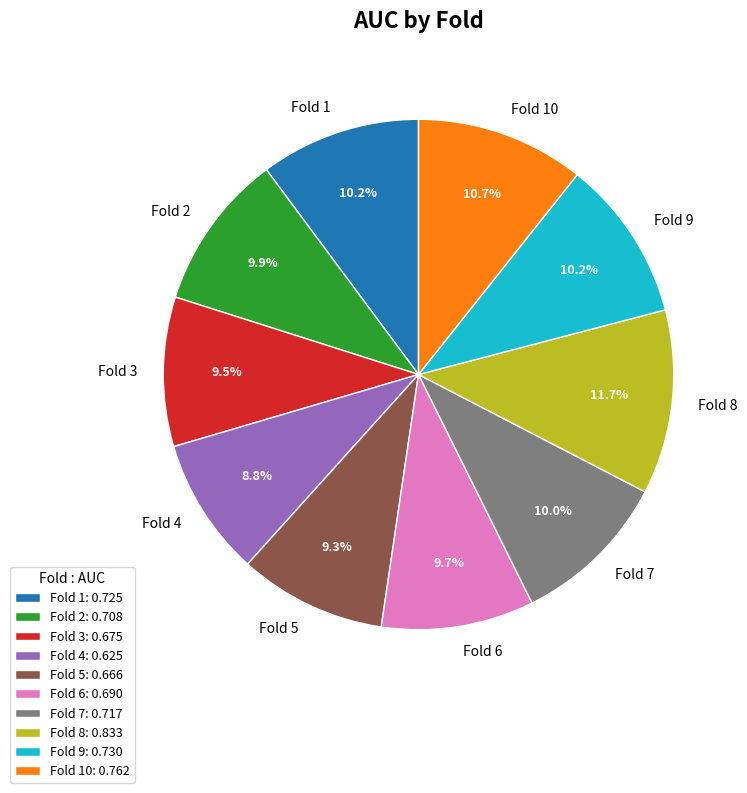

Combined, what portion of the pie is Fold 2 and Fold 3?

19.4%